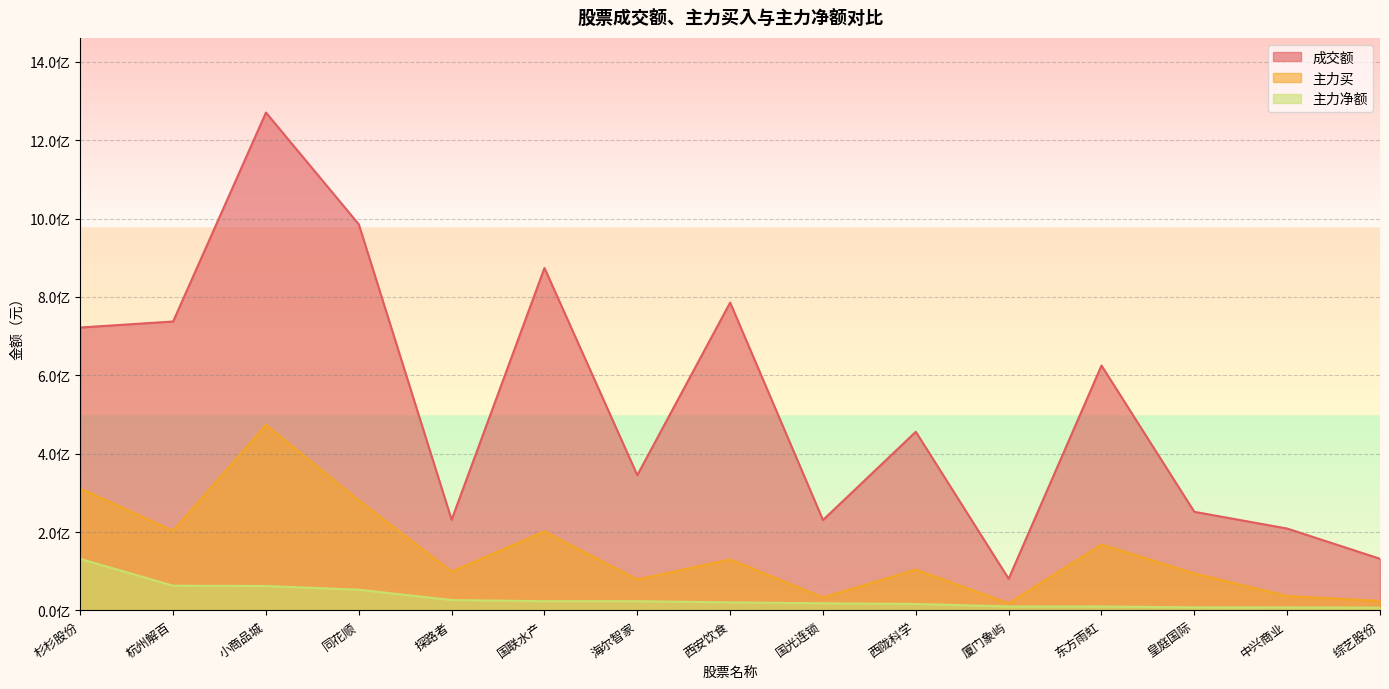

Rank the series at 西陇科学 from highest to lowest value.

成交额, 主力买, 主力净额